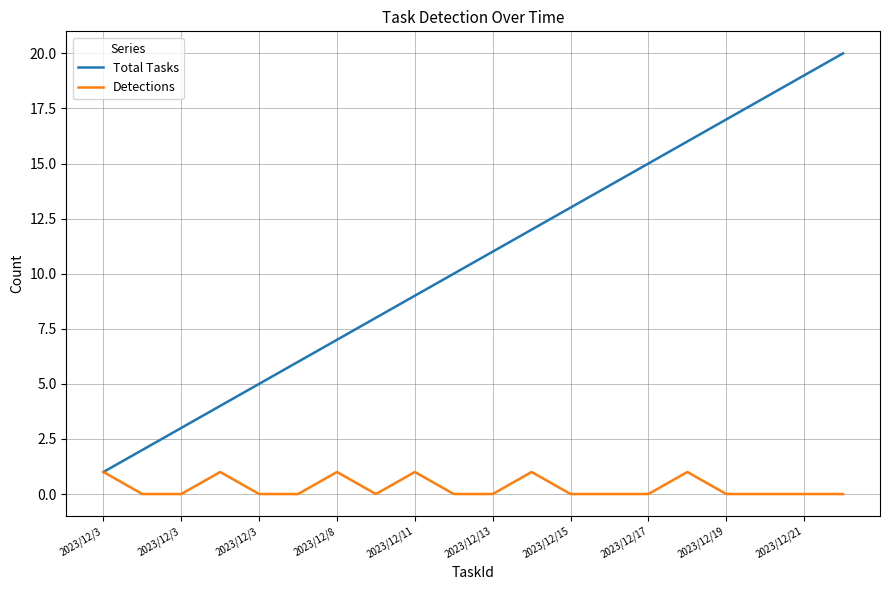

Which series has the largest total across all categories?

Total Tasks